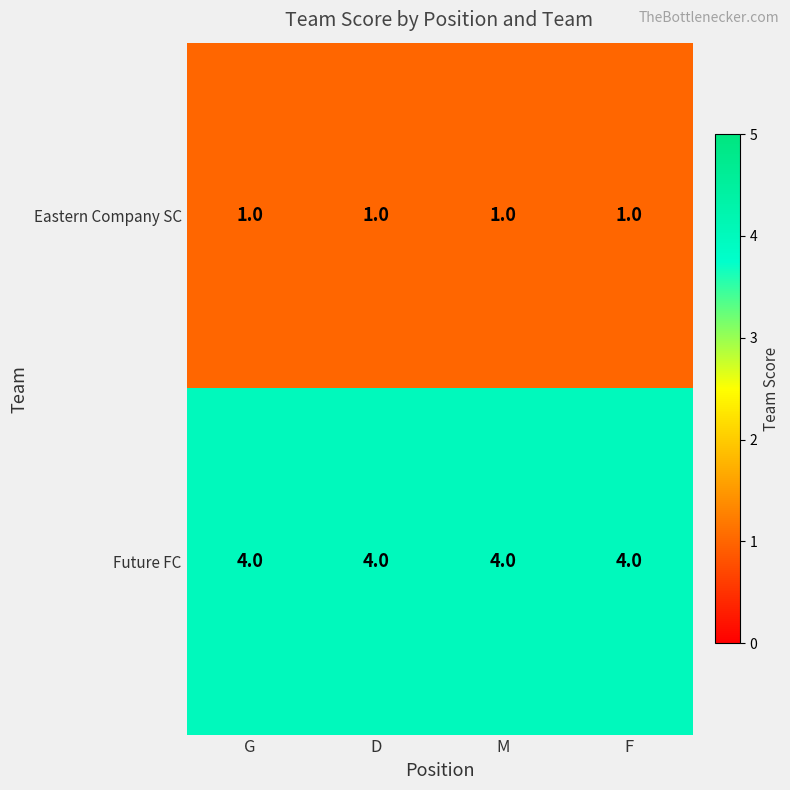

Rank the series at M from lowest to highest value.

Eastern Company SC, Future FC